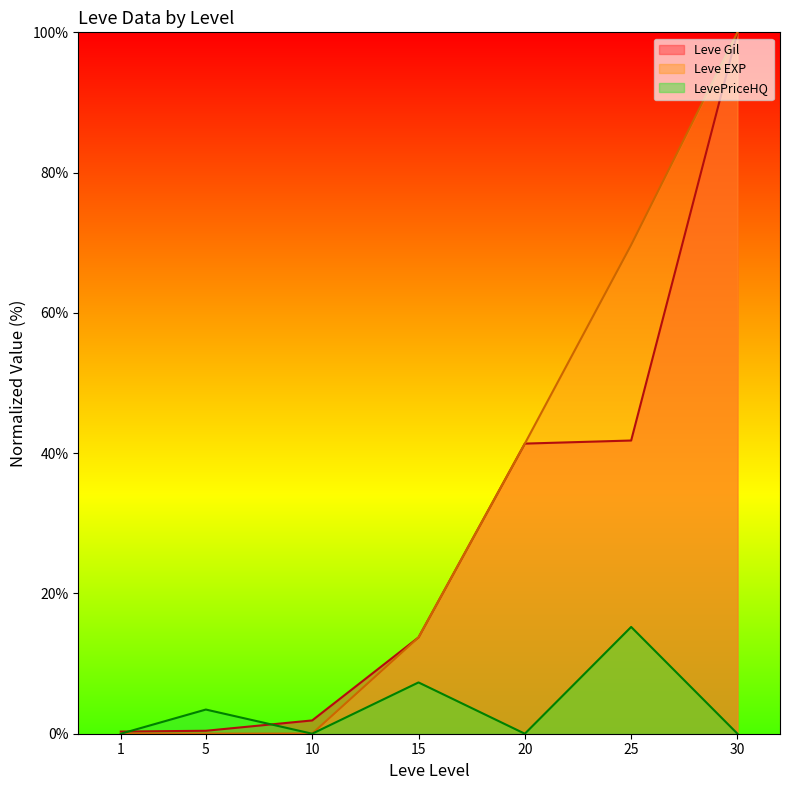

What is the value of the Leve EXP point at the 6th from the left?

69.7